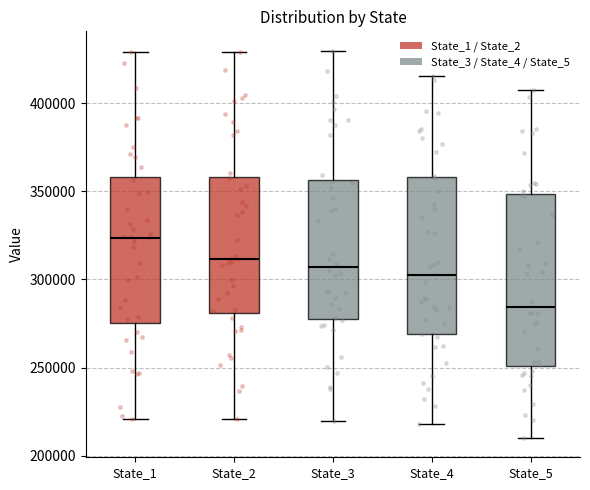

Where is the upper edge of the box for State_4 on the y-axis? The values are not printed on the chart, so give them approximately, as read against the axis.

360000